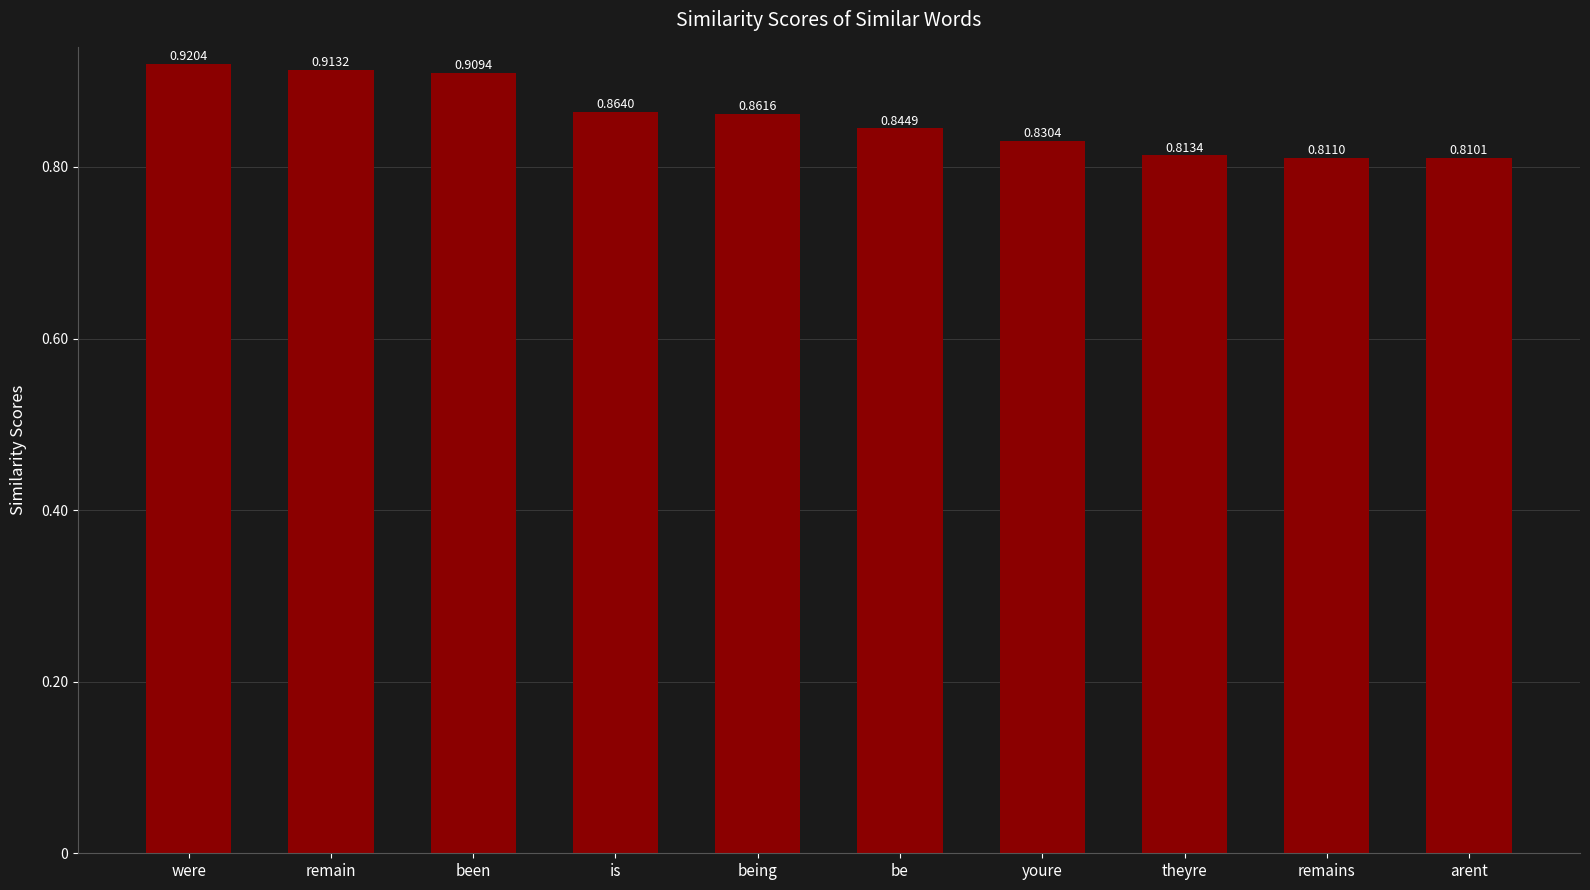

Which has a higher value, were or remain?

were